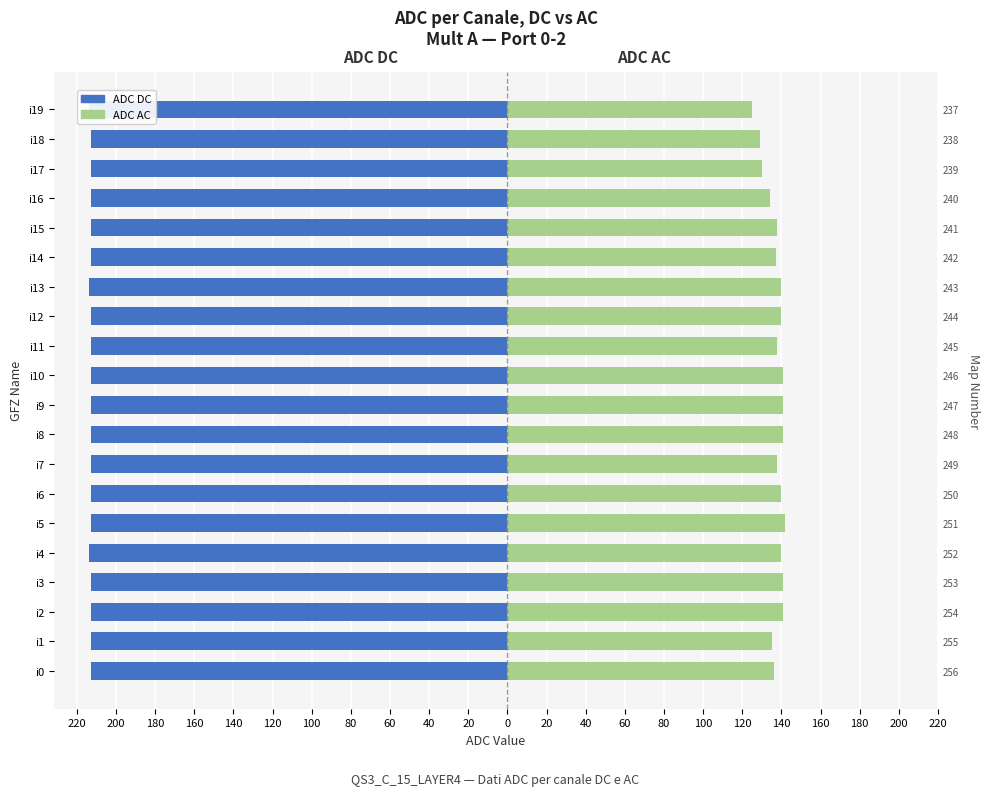

The value of ADC AC at i11 is 138. True or false?

True